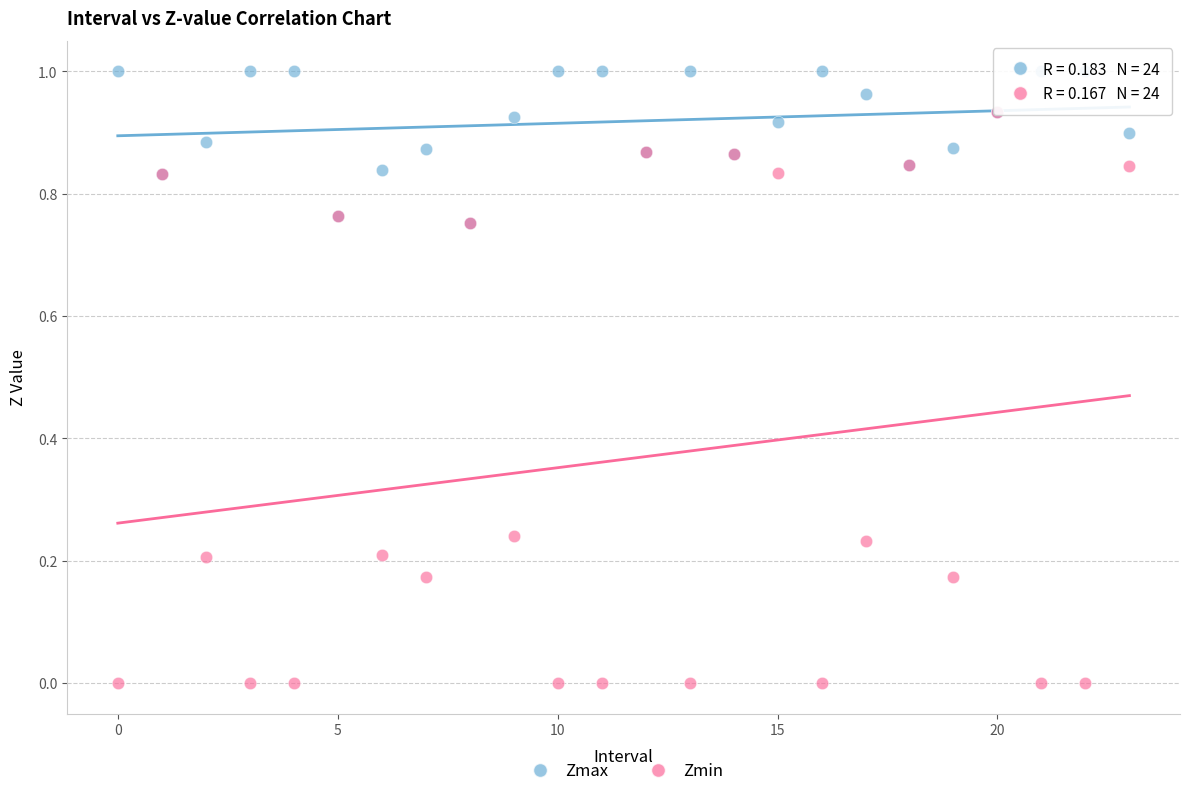

What are all the series names shown in the legend?

Zmax, Zmin